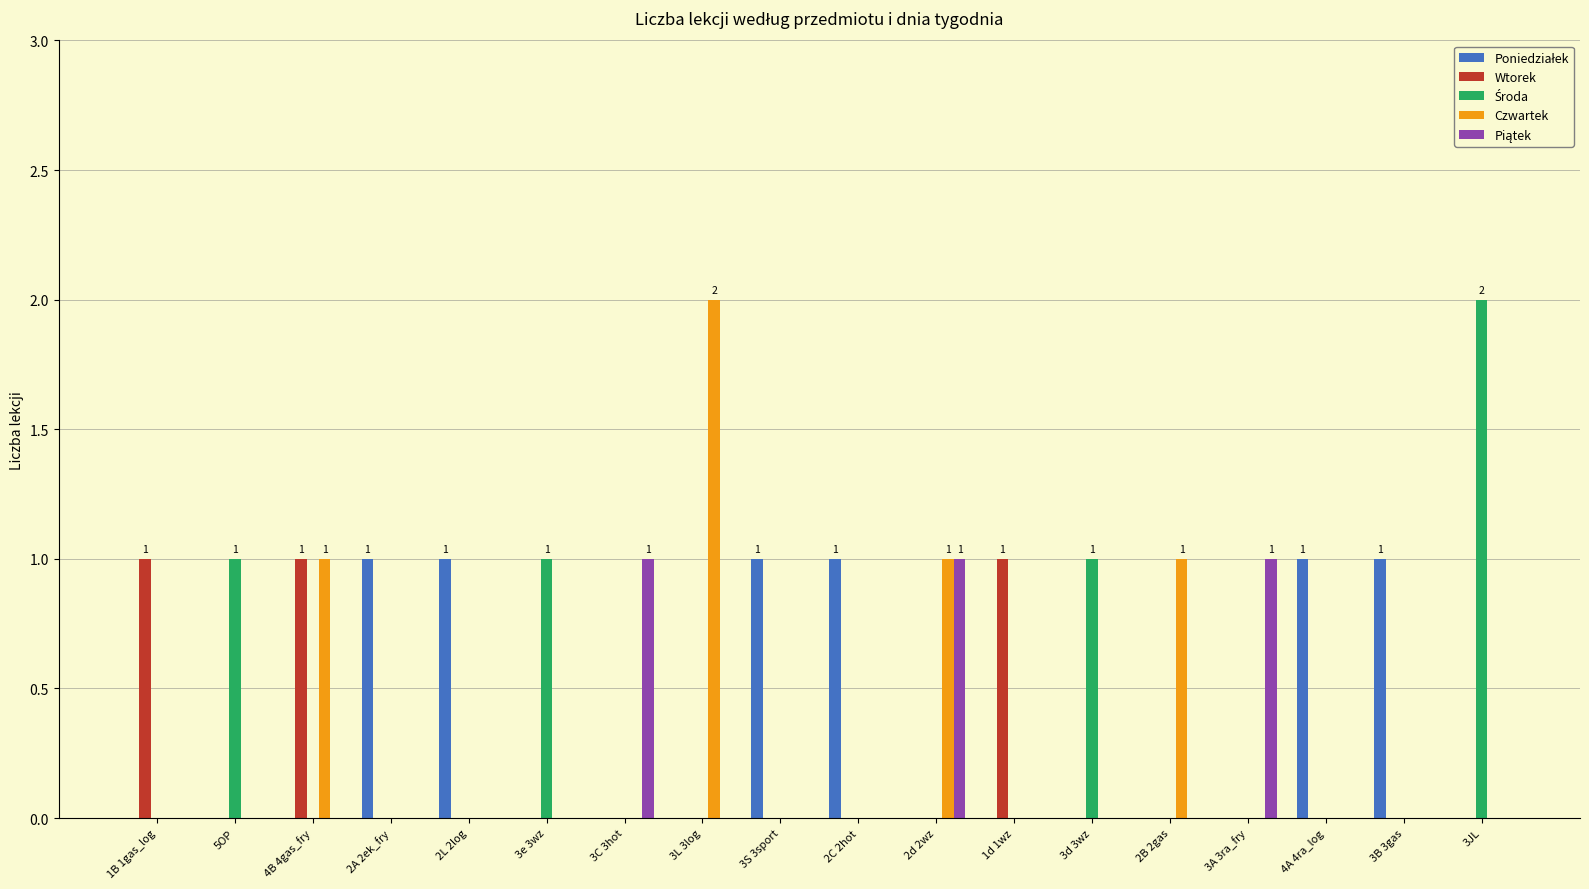

What is the sum of all Czwartek values?

5